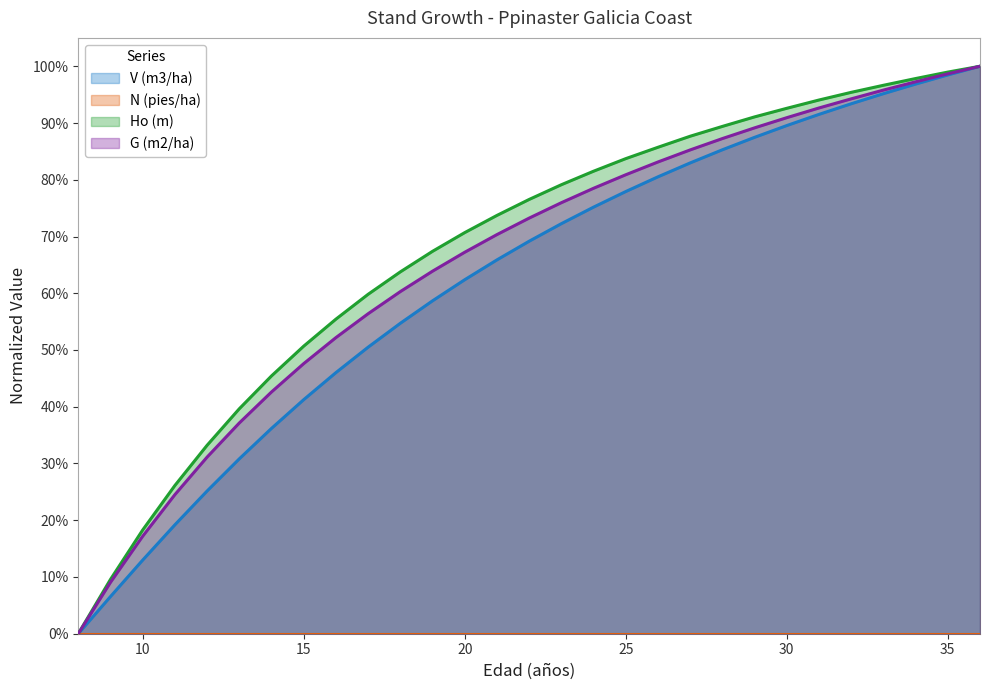

Where do G (m2/ha) and Ho (m) first cross each other?

35 and 36